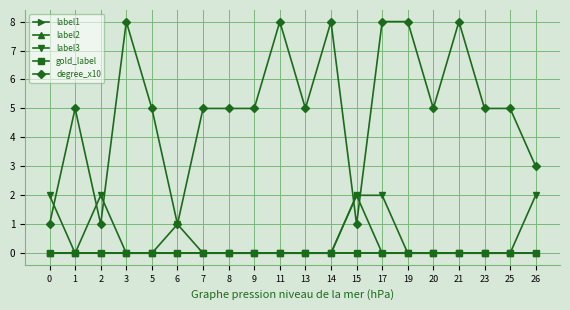

List the labels in order of label1 value, smallest first.

0, 1, 2, 3, 5, 6, 7, 8, 9, 11, 13, 14, 17, 19, 20, 21, 23, 25, 26, 15